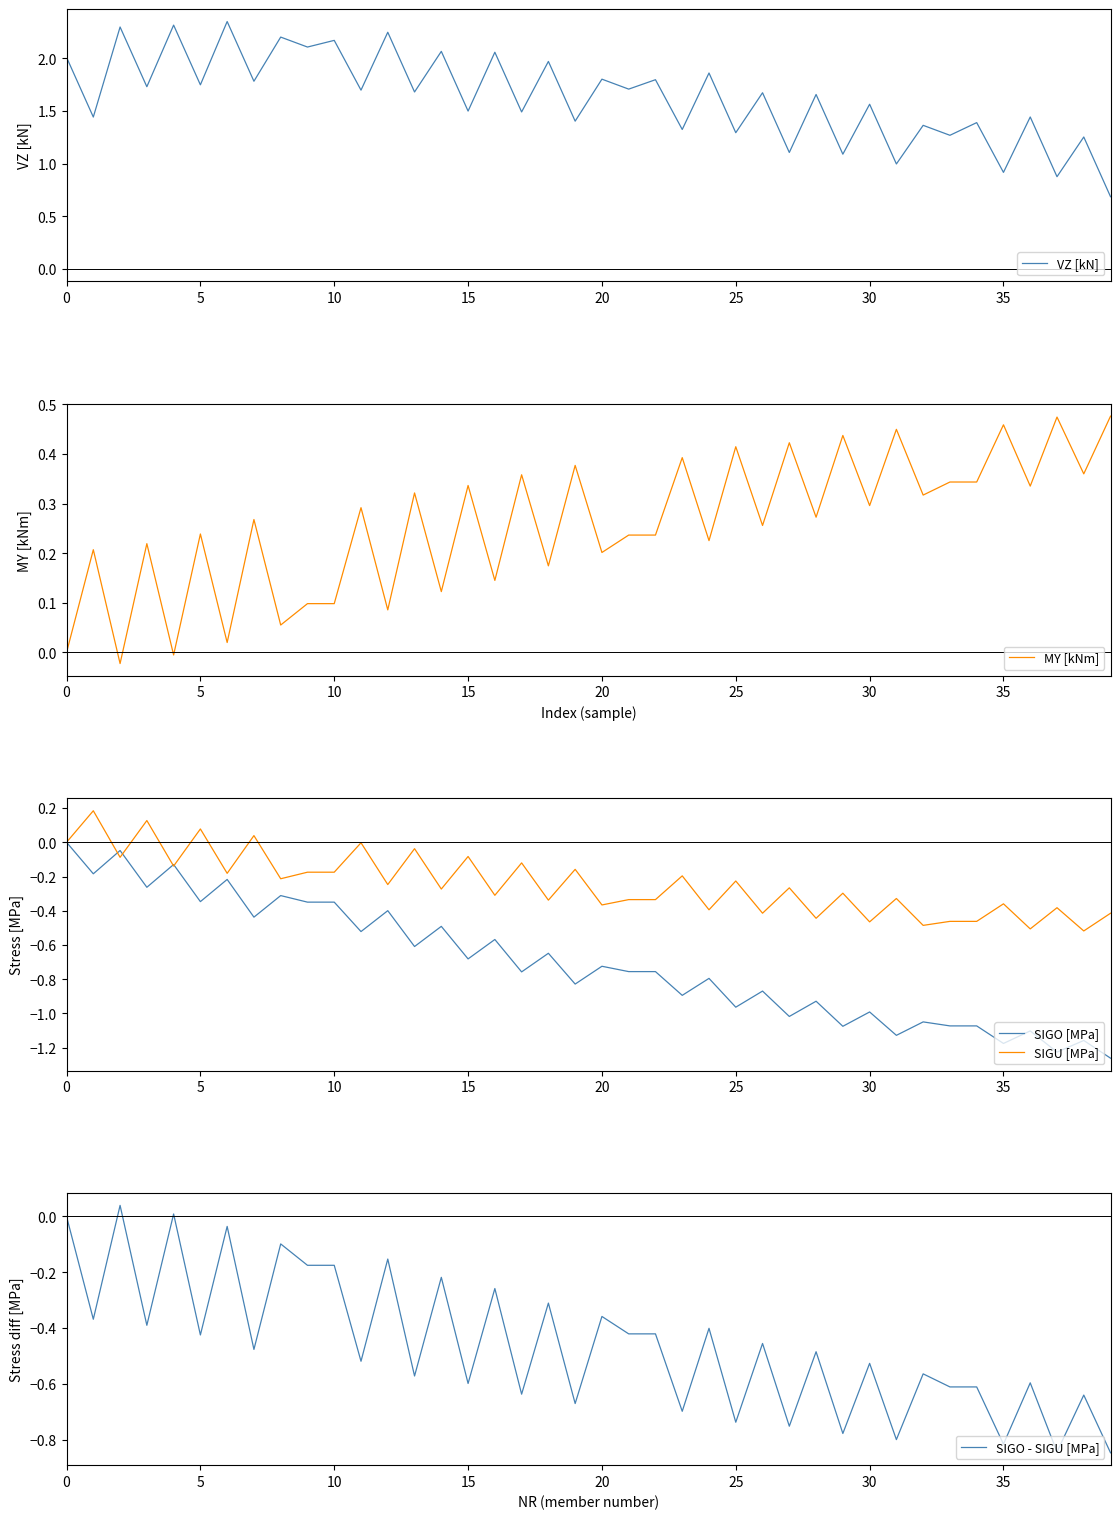

The value of VZ [kN] at 35 is 0.9. True or false?

True